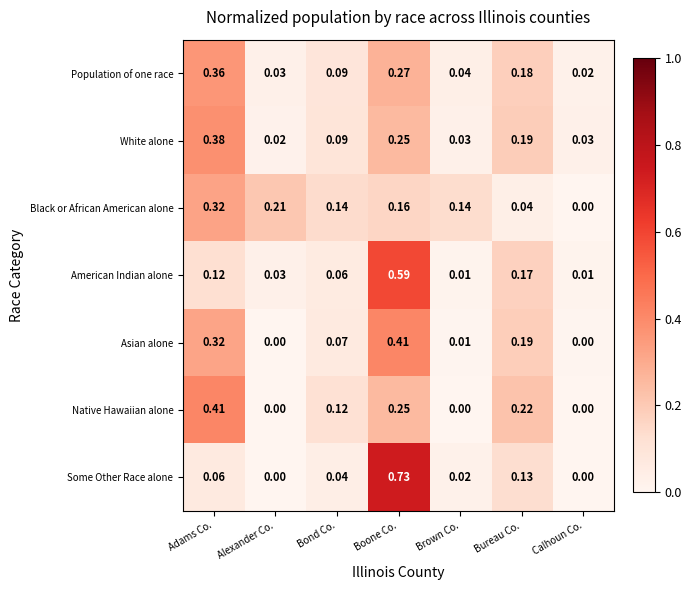

Is the value of Native Hawaiian alone at Alexander Co. greater than the value of Black or African American alone at Bureau Co.?

No